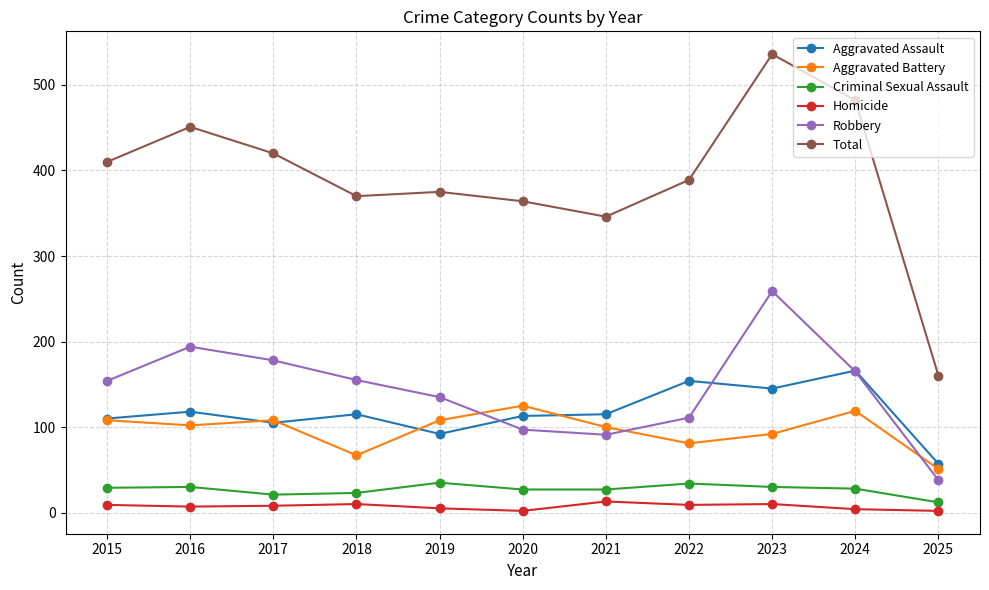

Count the number of data series in this chart.

6